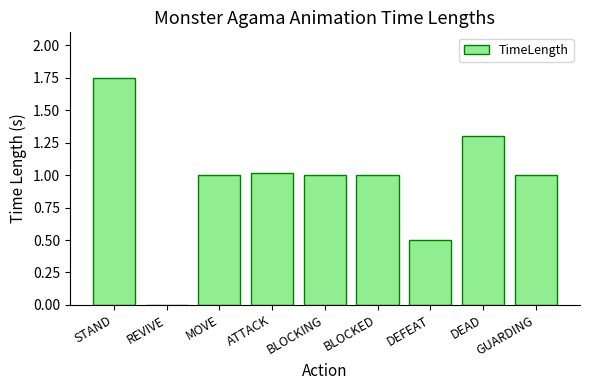

At which label does the data first exceed 1?

STAND